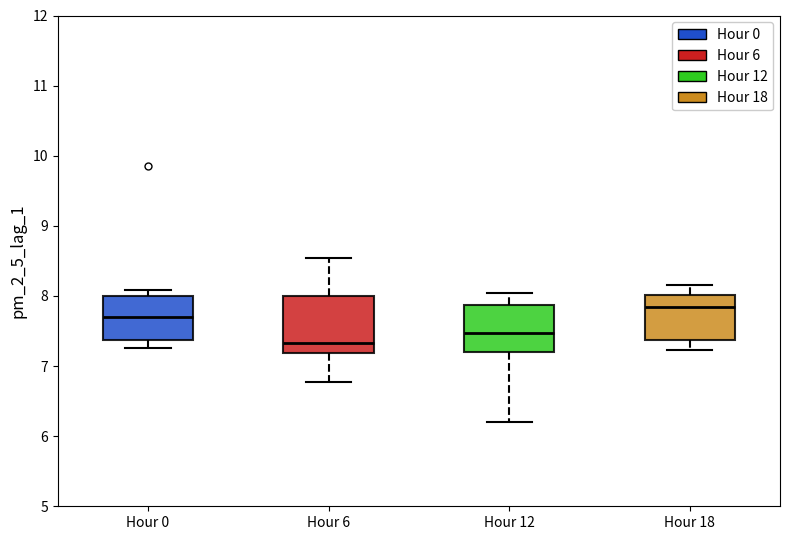

Comparing the boxes themselves (not the whiskers), which one is the tallest?

Hour 6